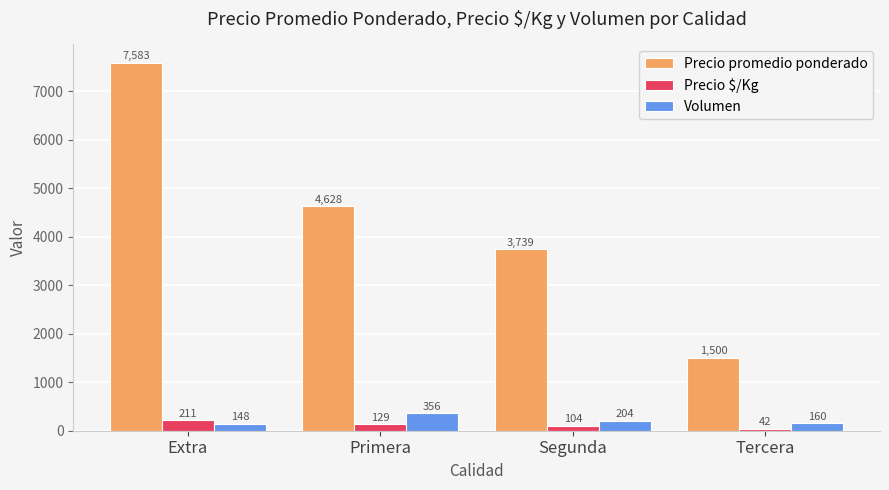

What is the average value of the Volumen series?

217